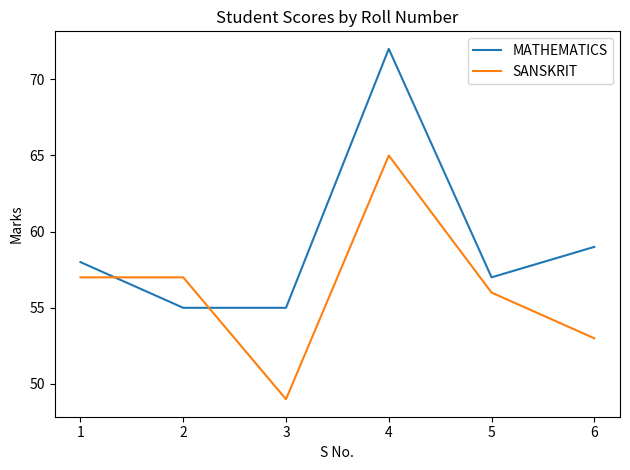

Read the MATHEMATICS value at 6, to the nearest 10.

60